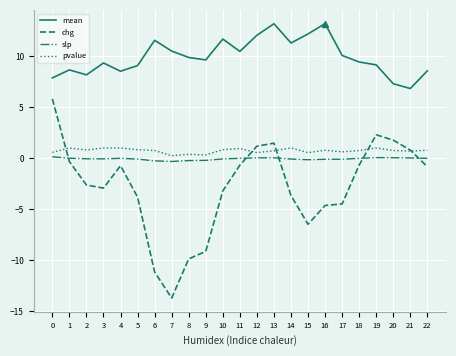

Is the value of pvalue at 4 greater than the value of mean at 15?

No